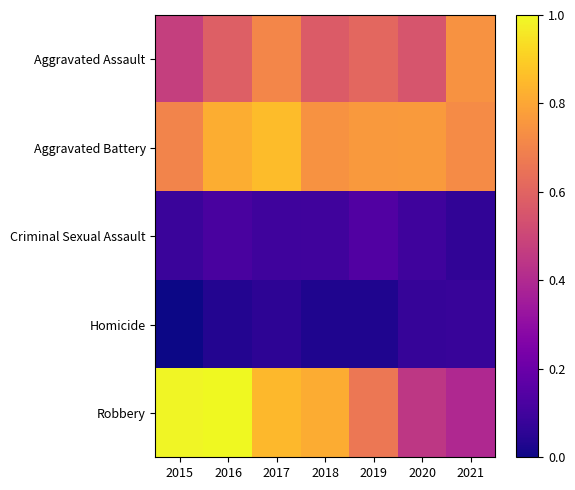

Between 2016 and 2019, which series saw the biggest shift?

Robbery